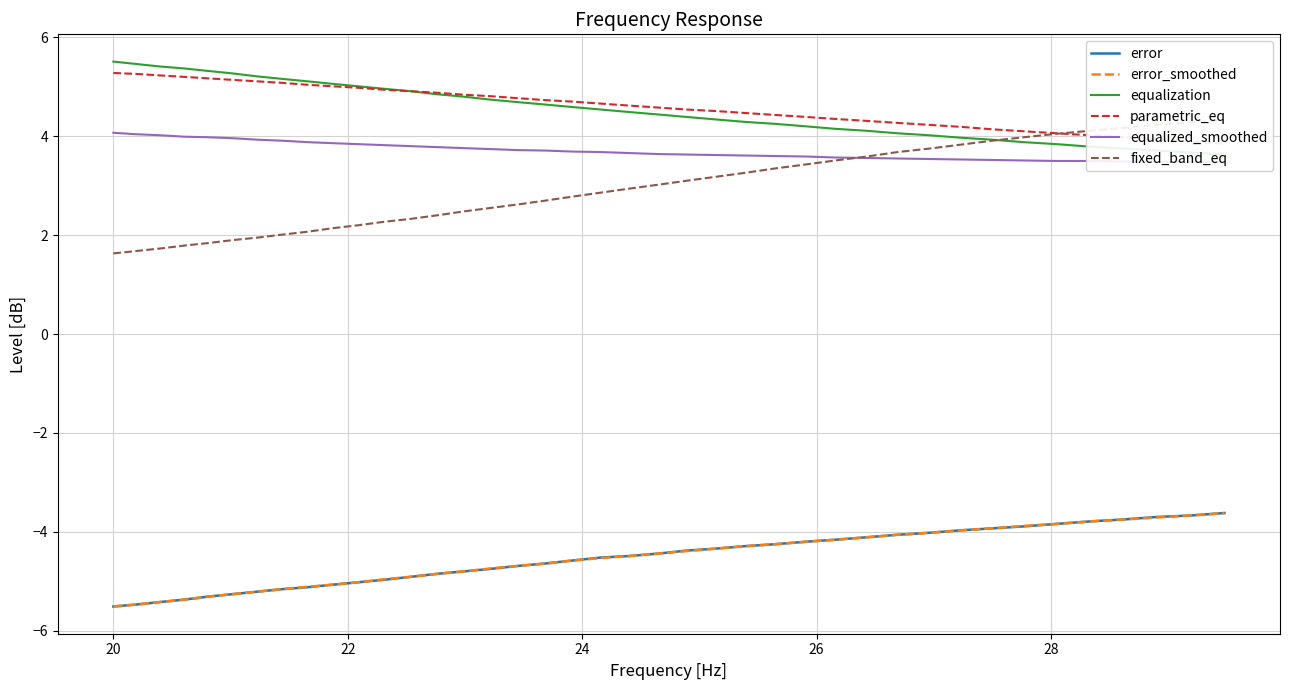

What is the lowest value of the error_smoothed series?

-5.5